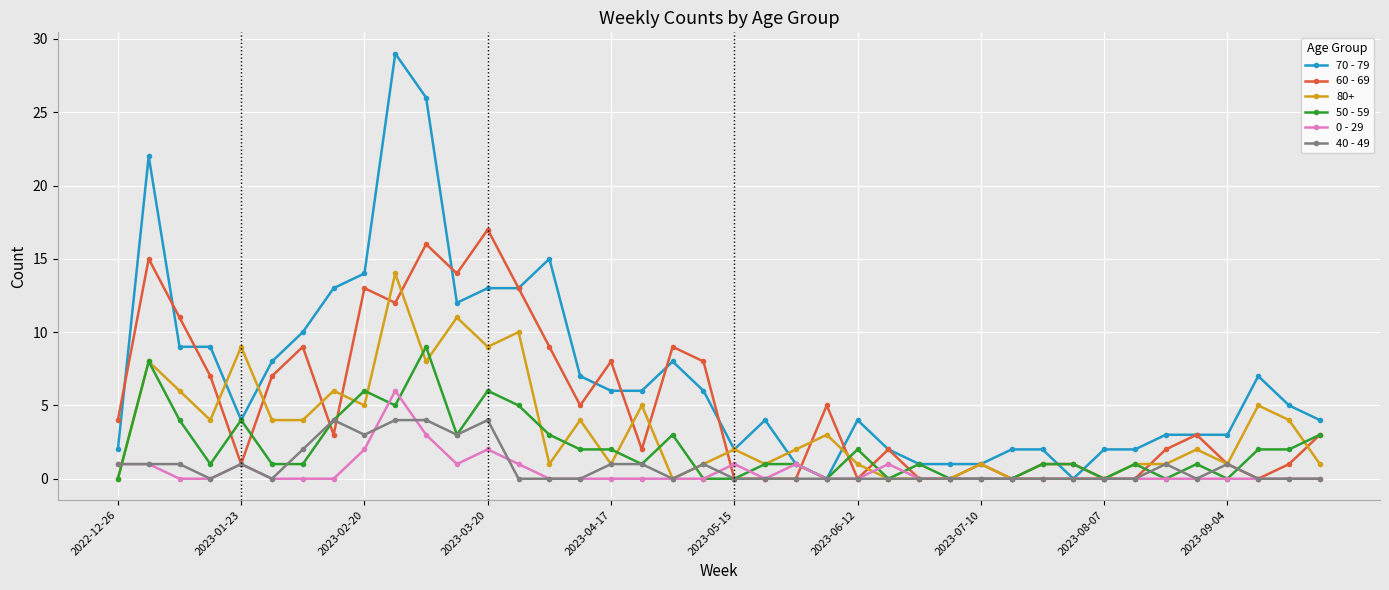

Which series has the widest spread of values?

70 - 79